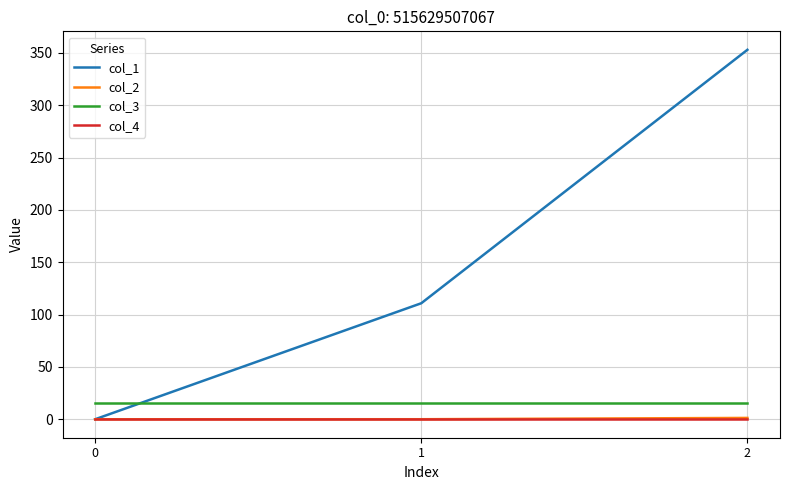

Is the value of col_3 at 0 greater than the value of col_1 at 1?

No